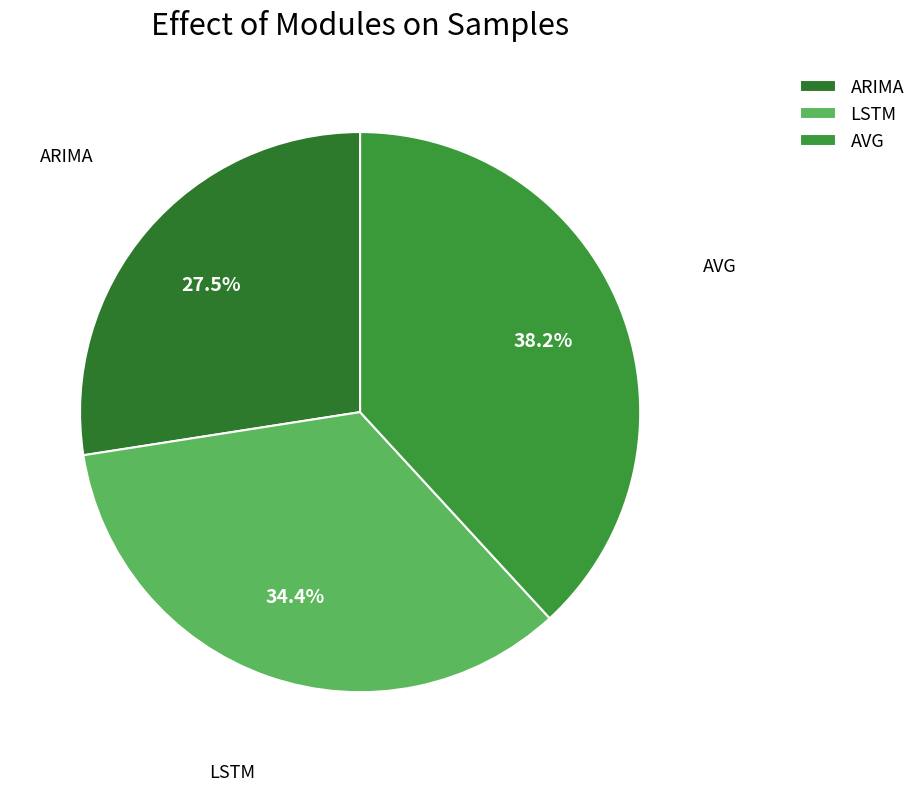

What percentage is NOT represented by ARIMA?

72.5%